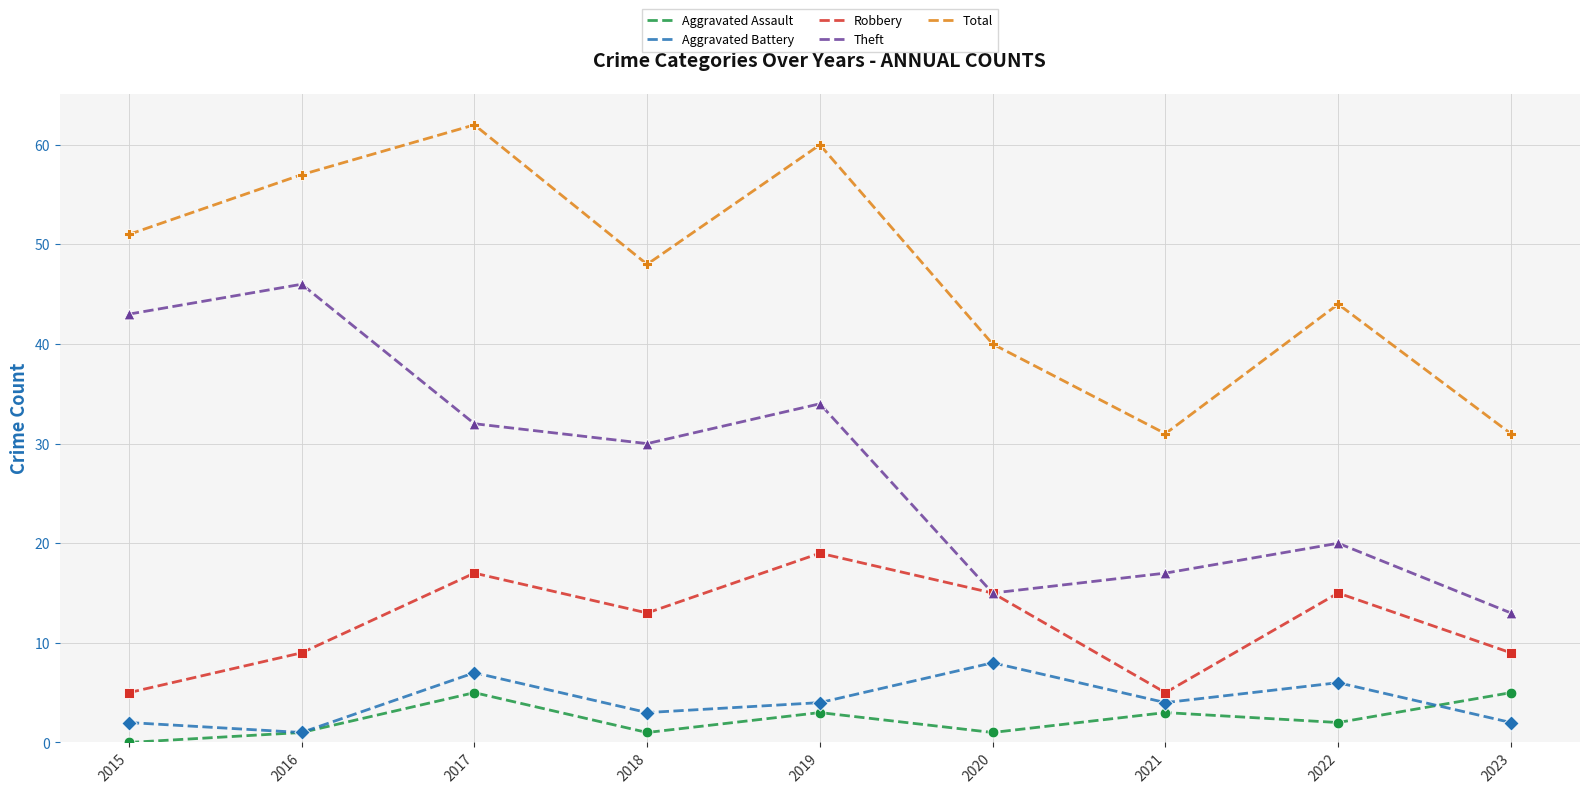

At how many categories does at least one series exceed 11?

9